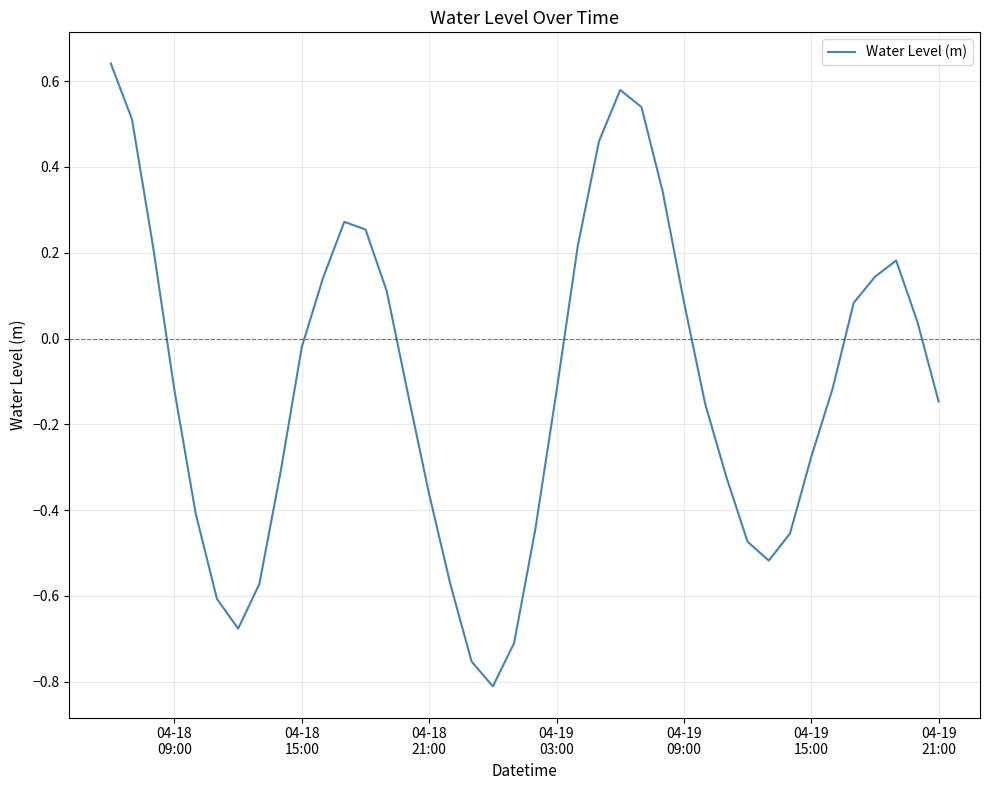

What is the difference between the maximum and minimum values?

1.5